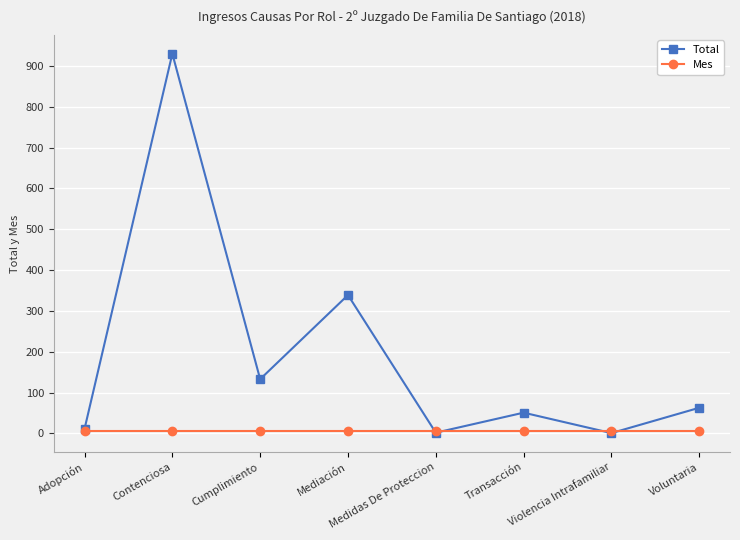

How many values in the Total series are below 63?

4